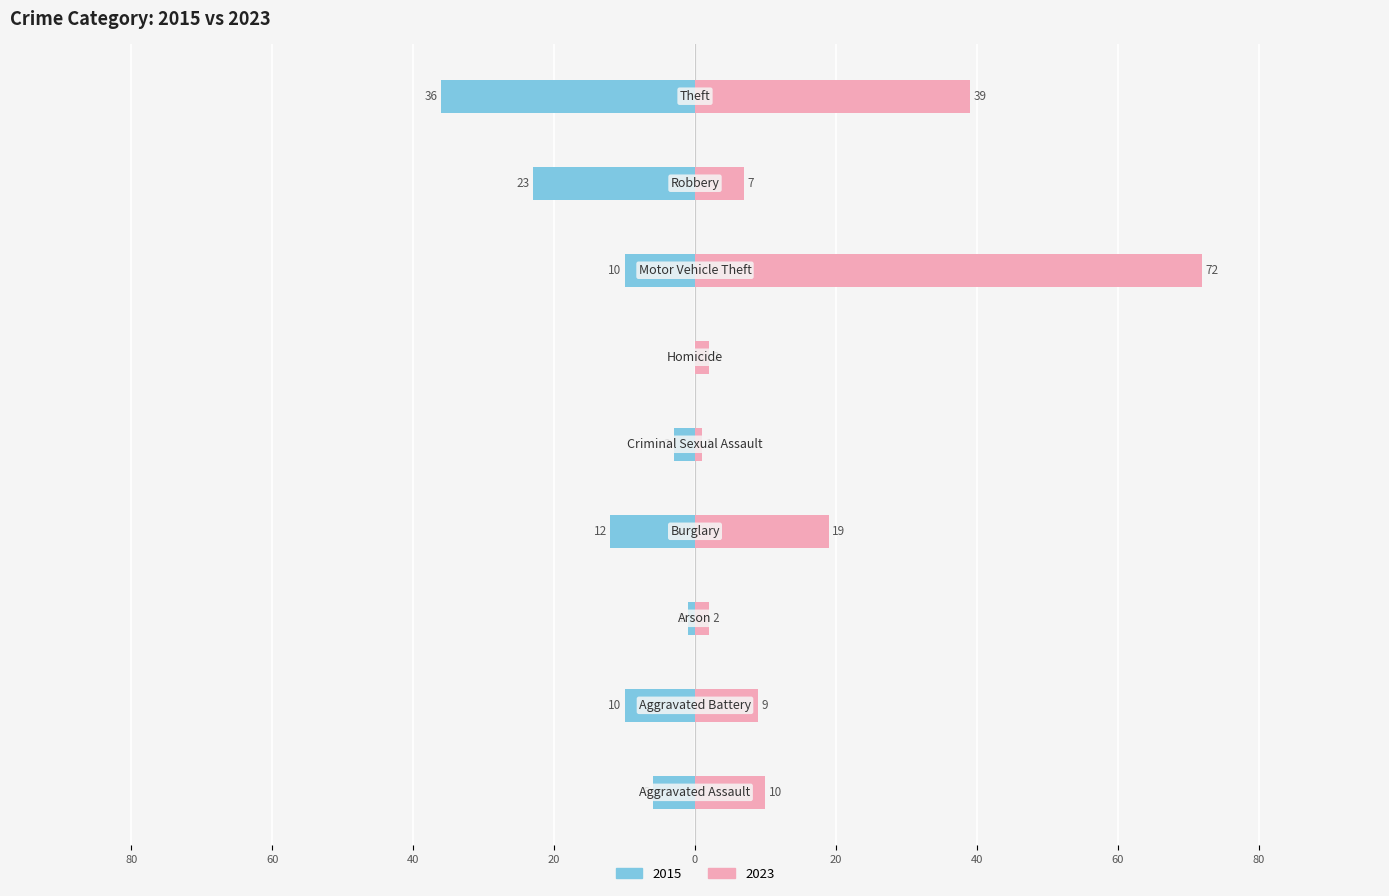

What position from the left is Robbery?

8